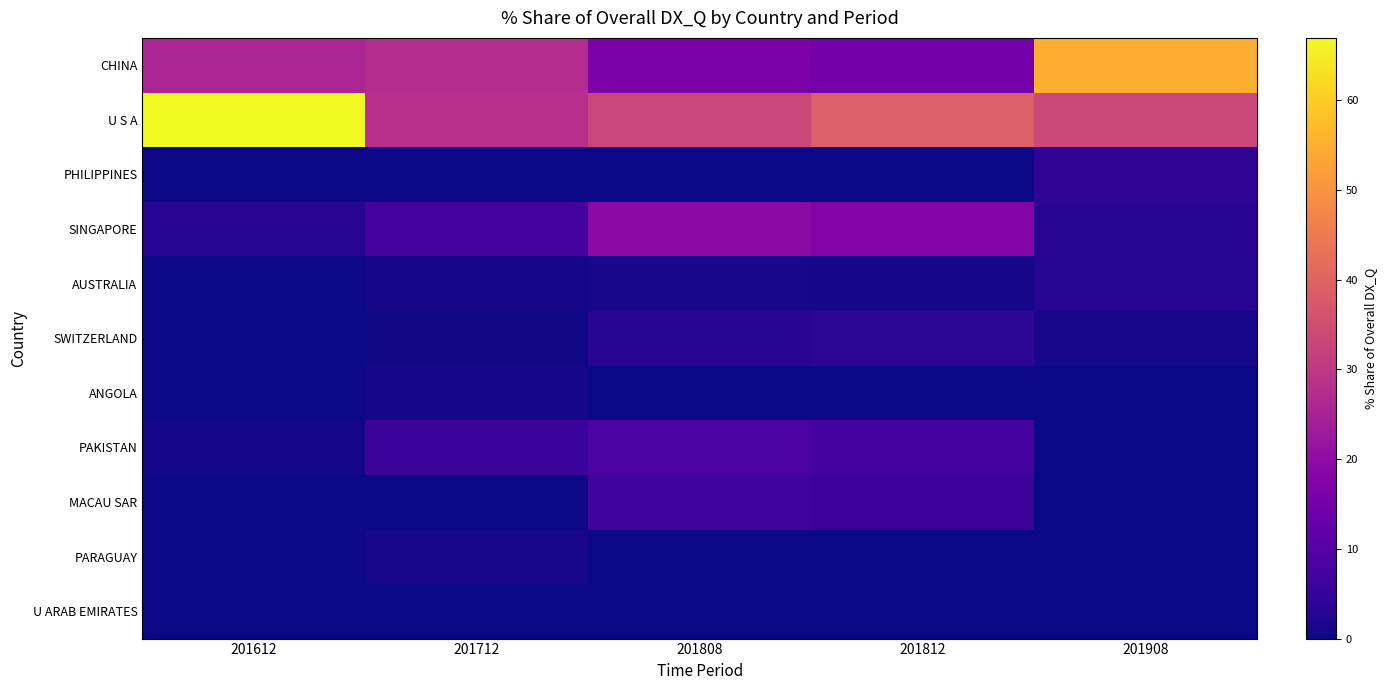

How many series are shown in this chart?

11